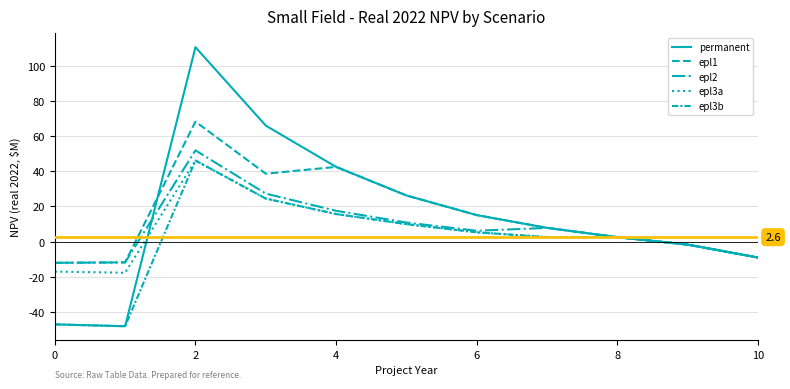

At which label does epl2 first exceed 6?

2